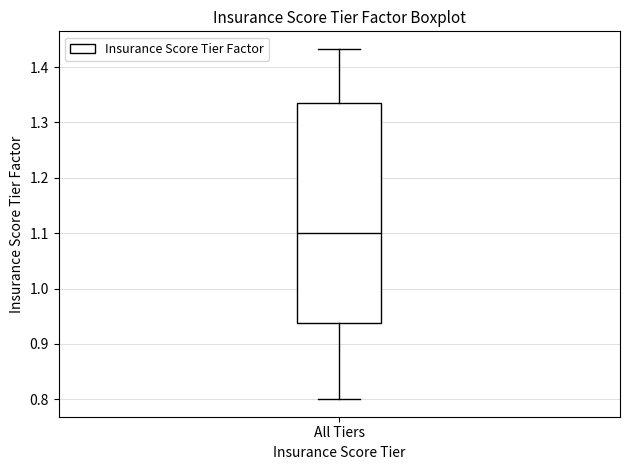

Transcribe this box plot: give where the median line is, the range the box spans, and where the two whiskers end, as read against the y-axis. The values are not printed on the chart, so give them approximately, as read against the axis.

median 1.10, box 0.94 to 1.34, whiskers 0.80 to 1.43